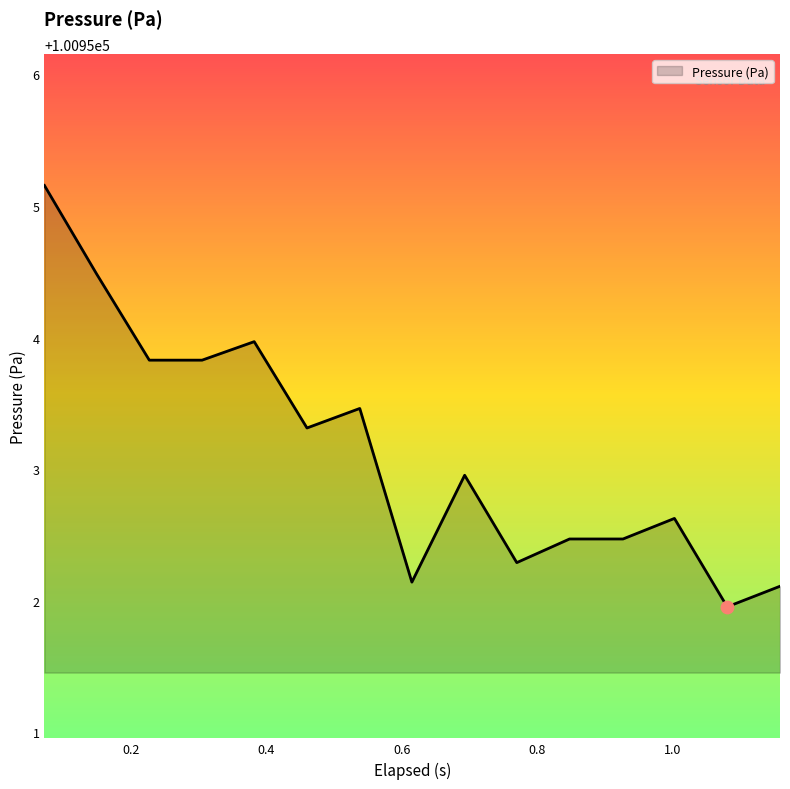

What is the maximum value shown in the chart?

100955.2